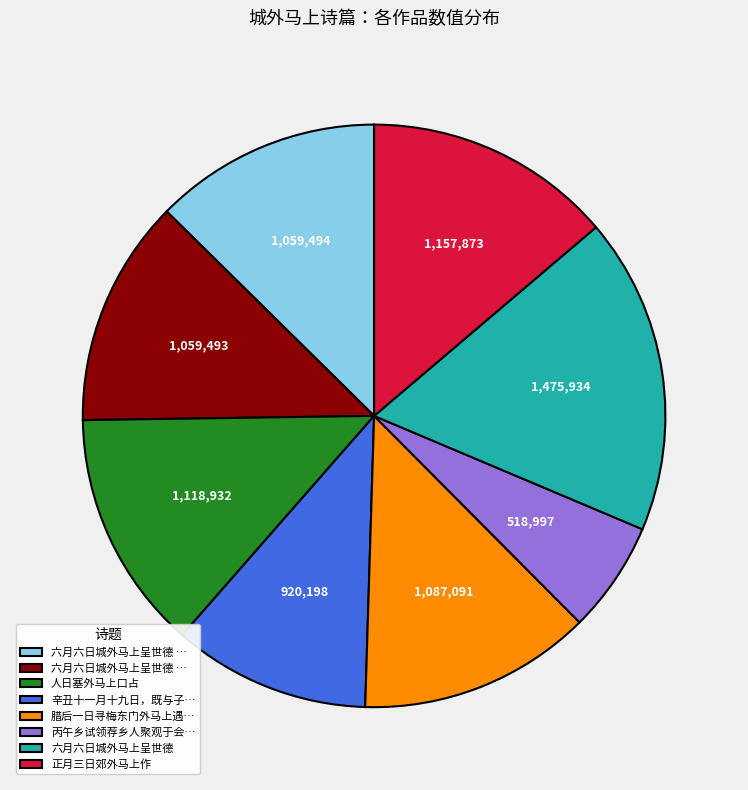

Does any single category account for the majority?

No